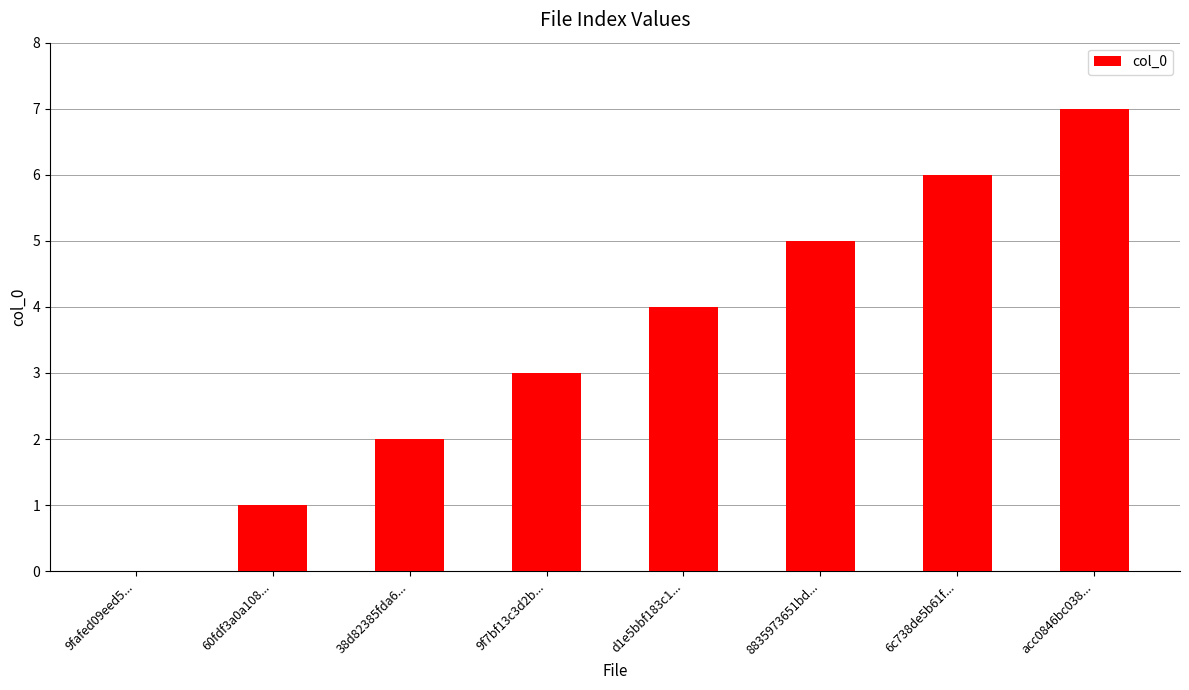

Read the value at 8835973651bd....

5